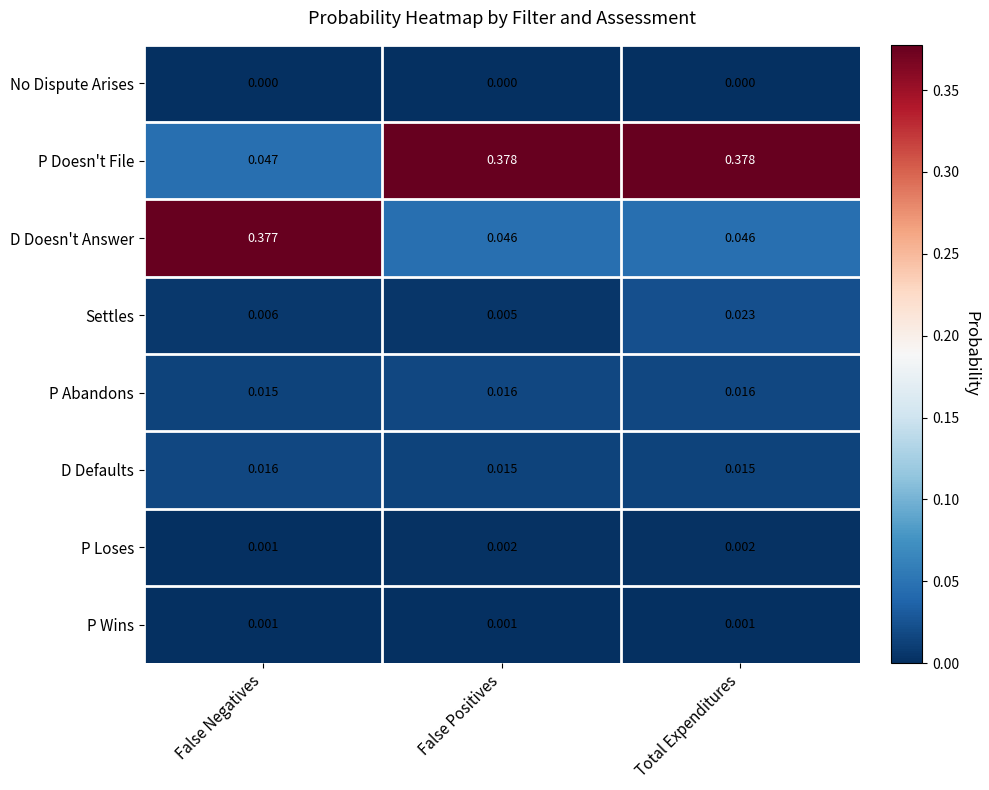

Which series has the largest total across all categories?

P Doesn't File